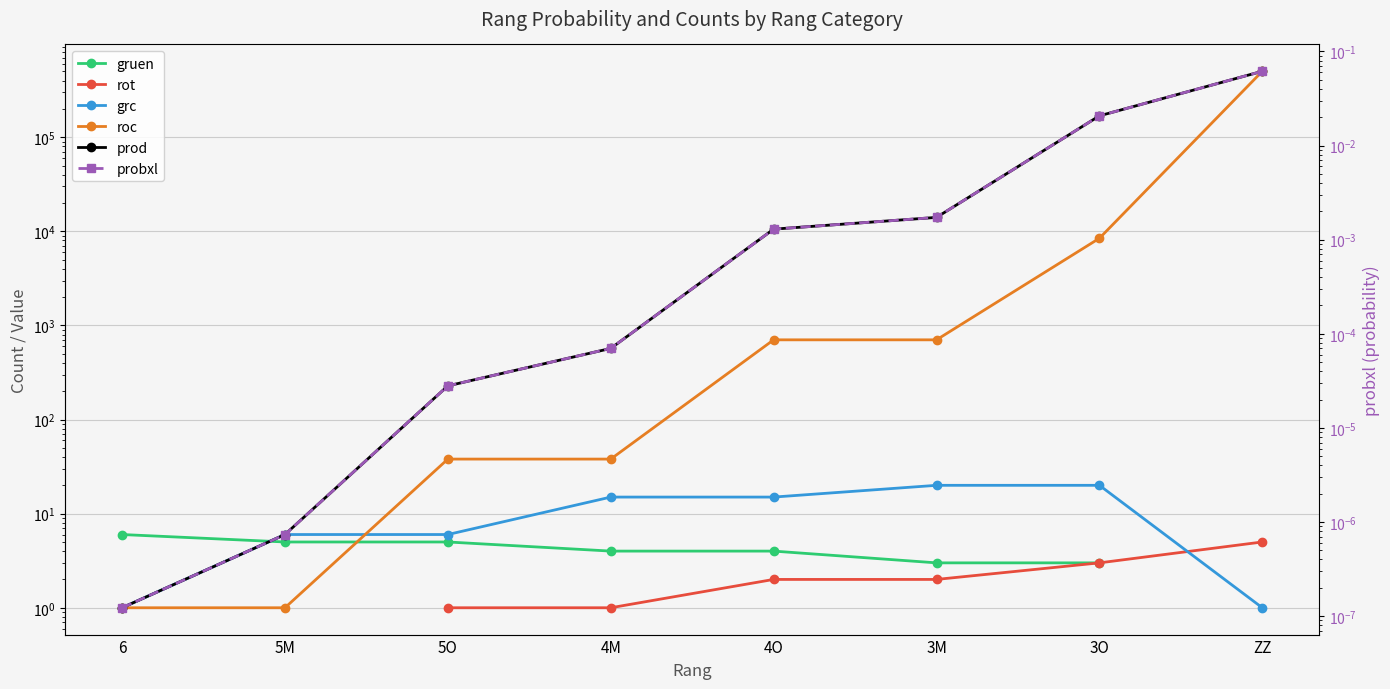

Between 4O and 3M, which series saw the biggest shift?

prod